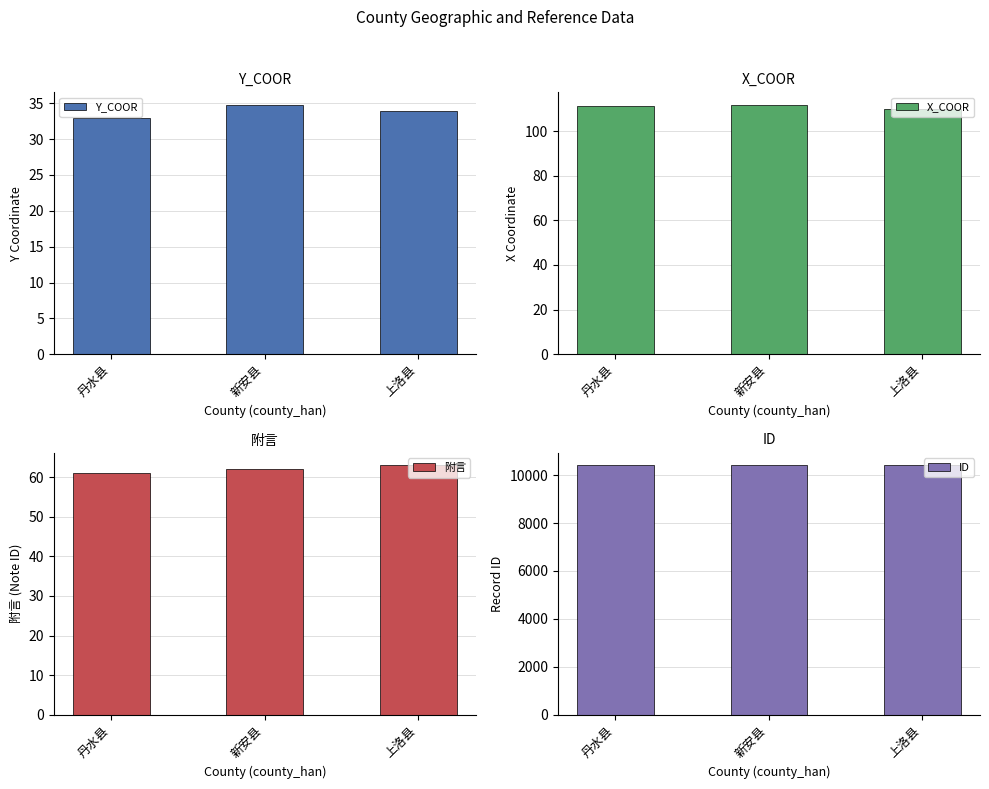

At which label is X_COOR closest to 110?

上洛县